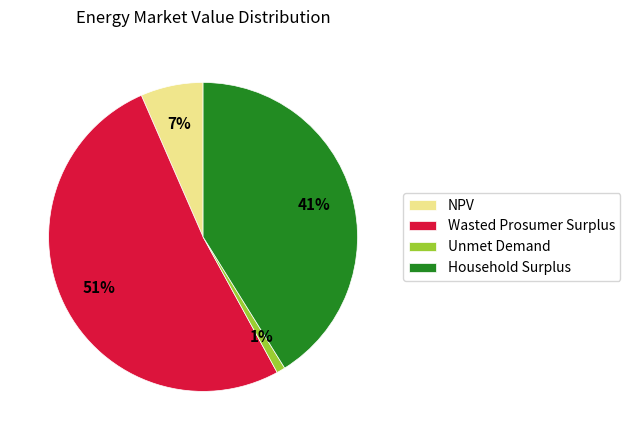

To the nearest percent, what is the combined percentage of NPV and Household Surplus?

48%